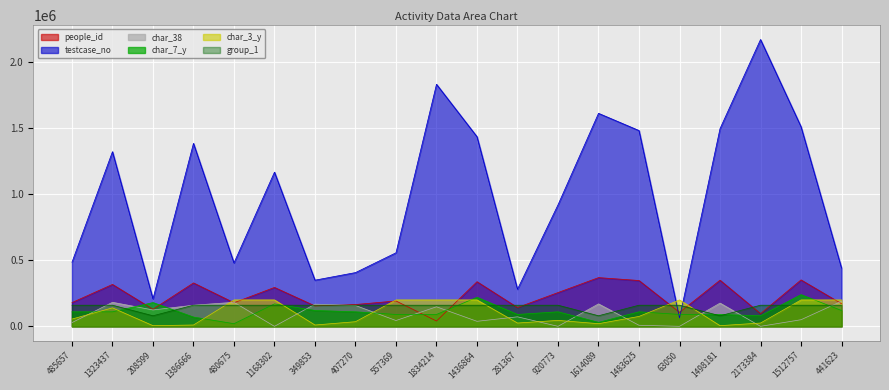

The value of char_38 at 1512757 is 23039. True or false?

False